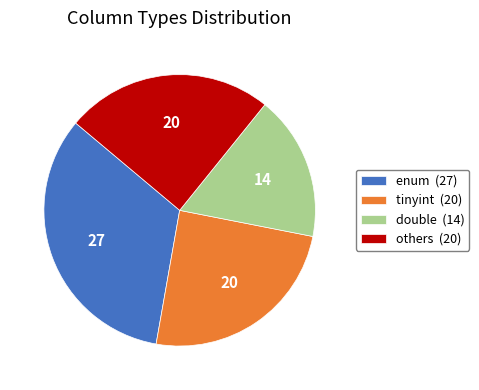

True or false: double (14) accounts for 9% of the total.

False